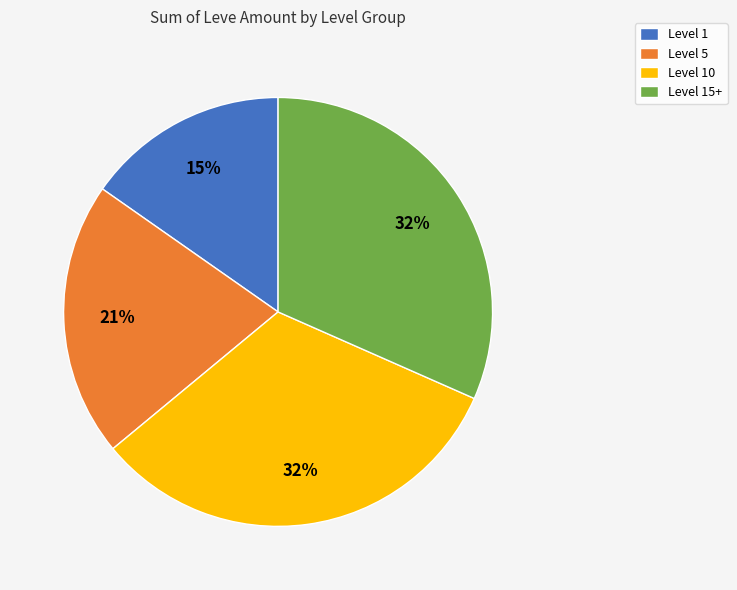

To the nearest percent, what is the combined percentage of Level 10 and Level 5?

53%